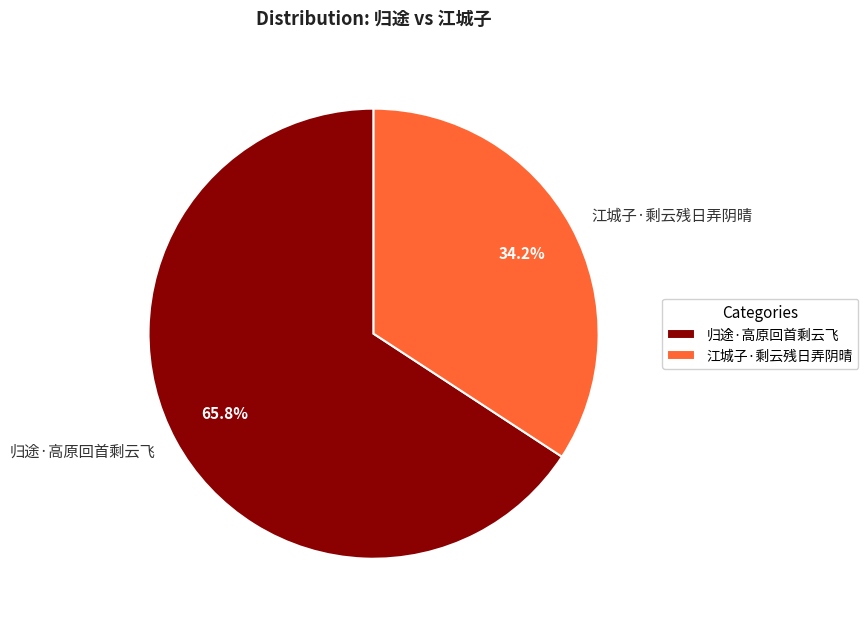

How many slices are in this pie chart?

2